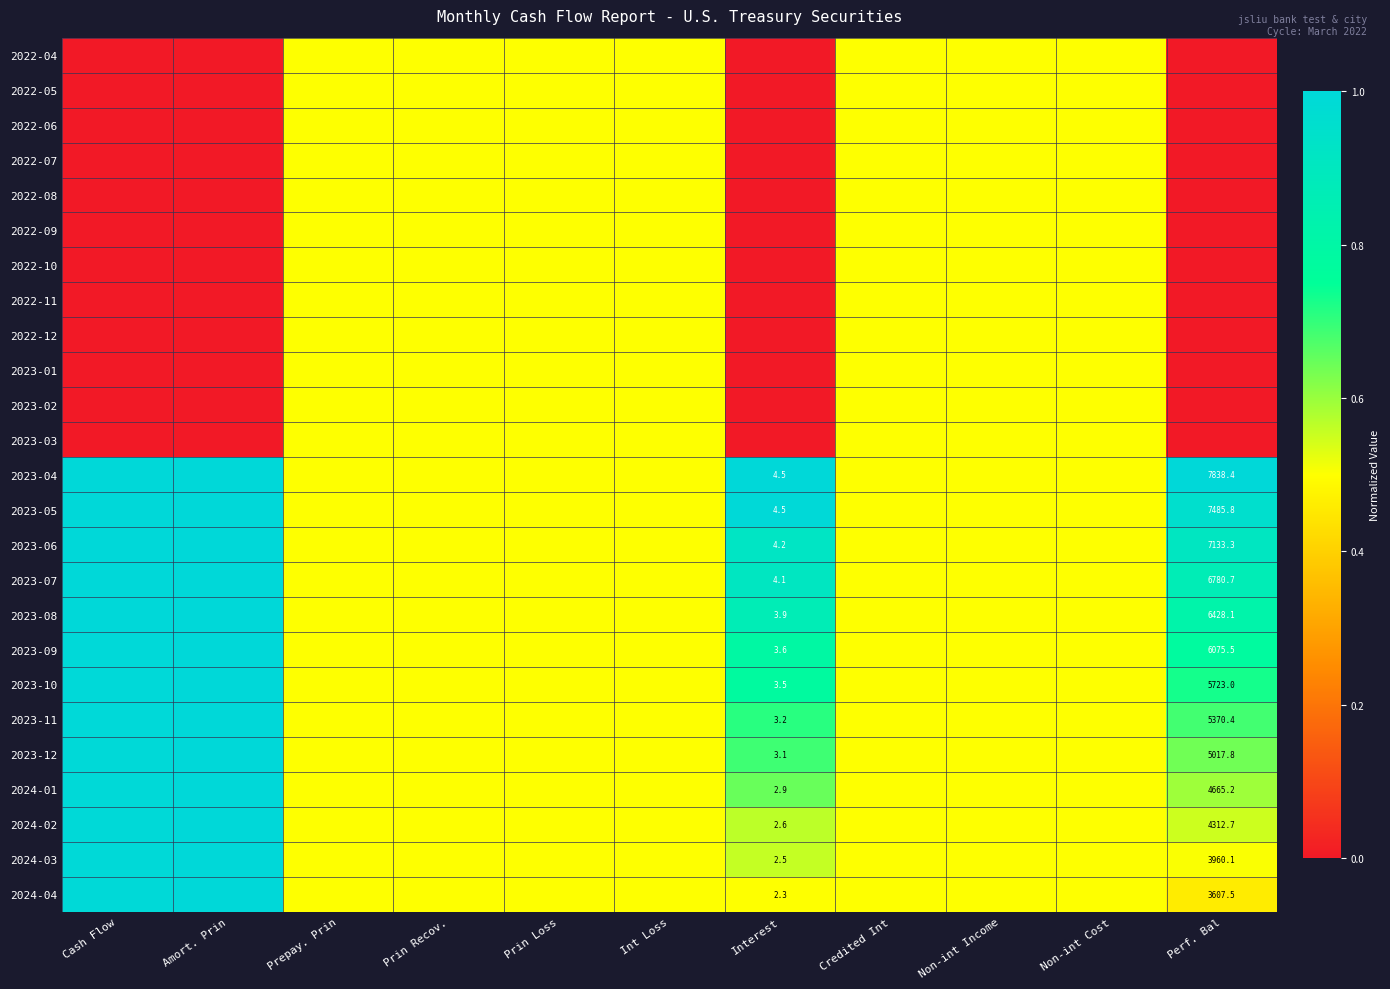

True or false: 2022-05 has a value of 0.1 at Int Loss.

False